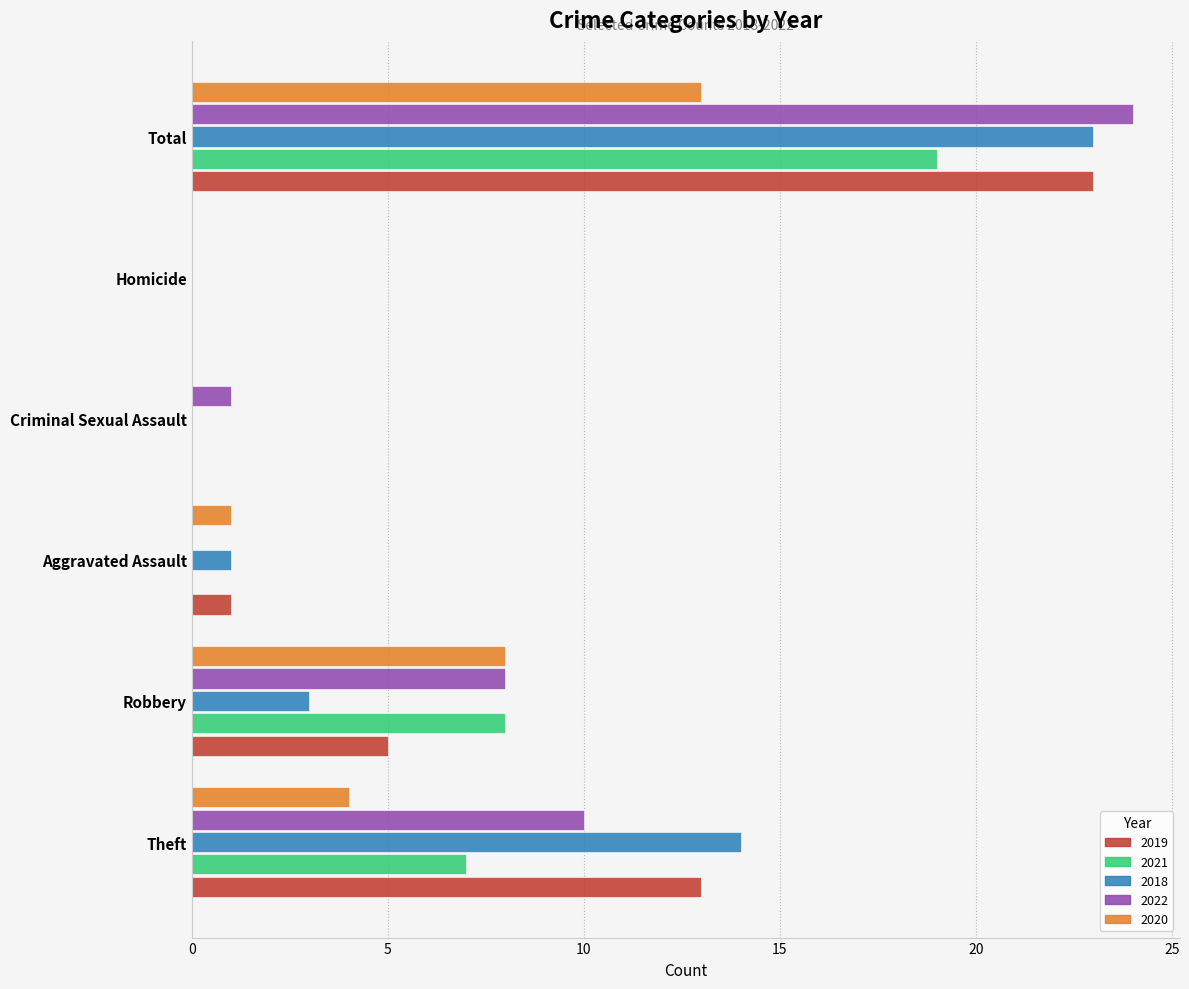

What is the total value across all series at Aggravated Assault?

3